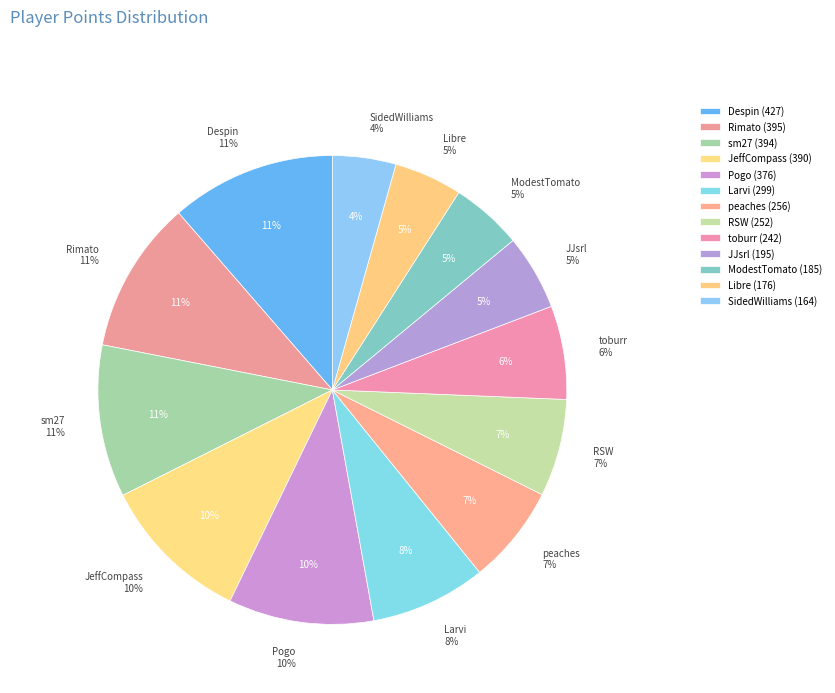

What percentage is NOT represented by Larvi?

92.0%